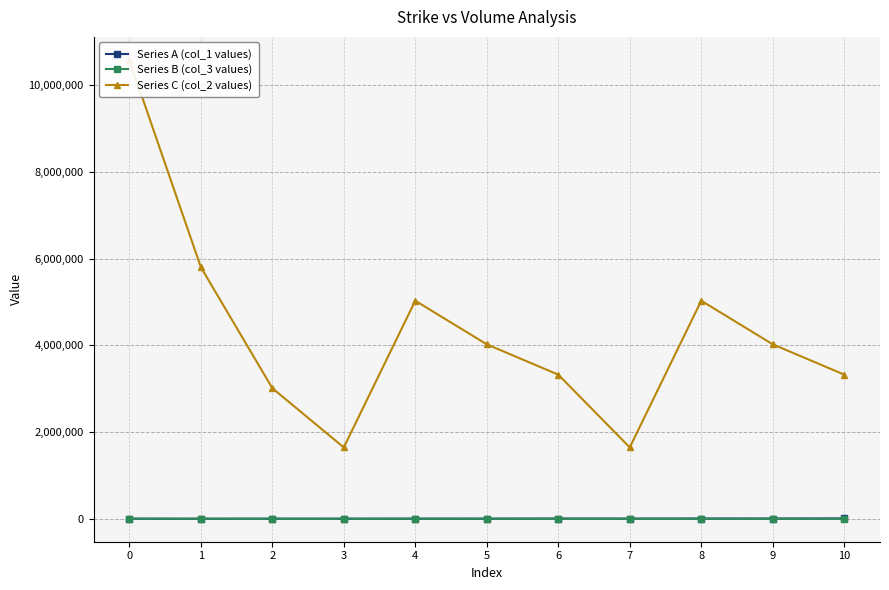

What is the average value of the Series B (col_3 values) series?

2009.5